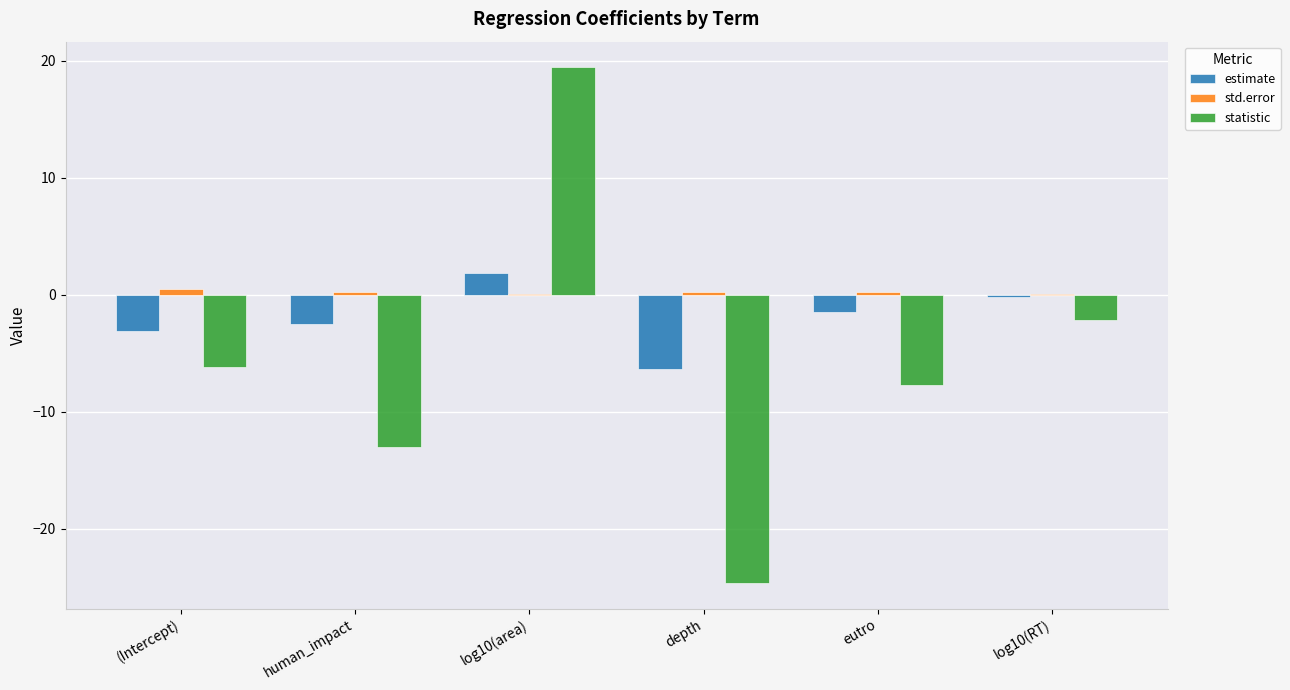

What is the maximum value for statistic?

19.4